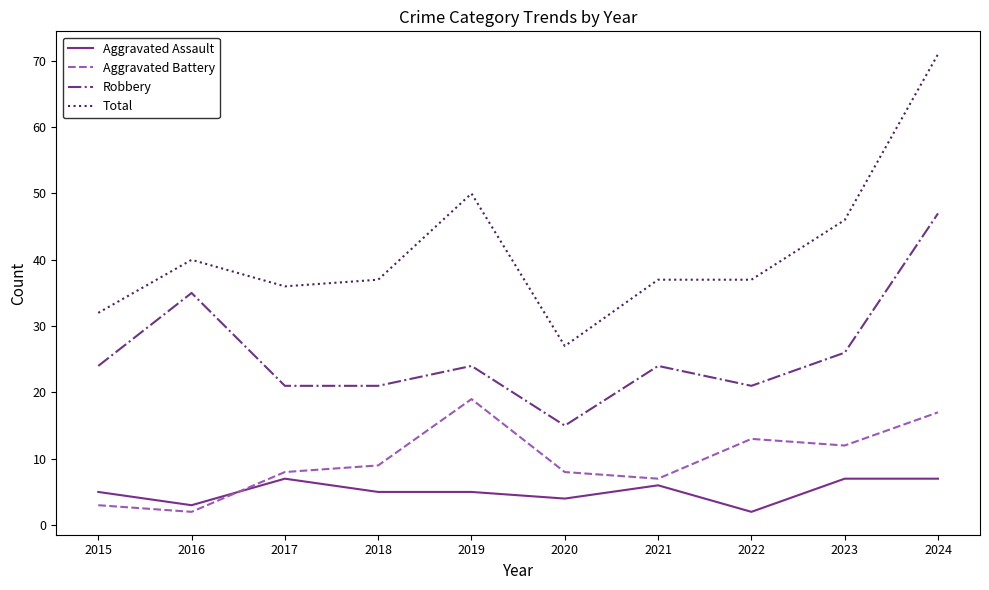

What is the difference between the second highest and minimum values in the Robbery series?

20